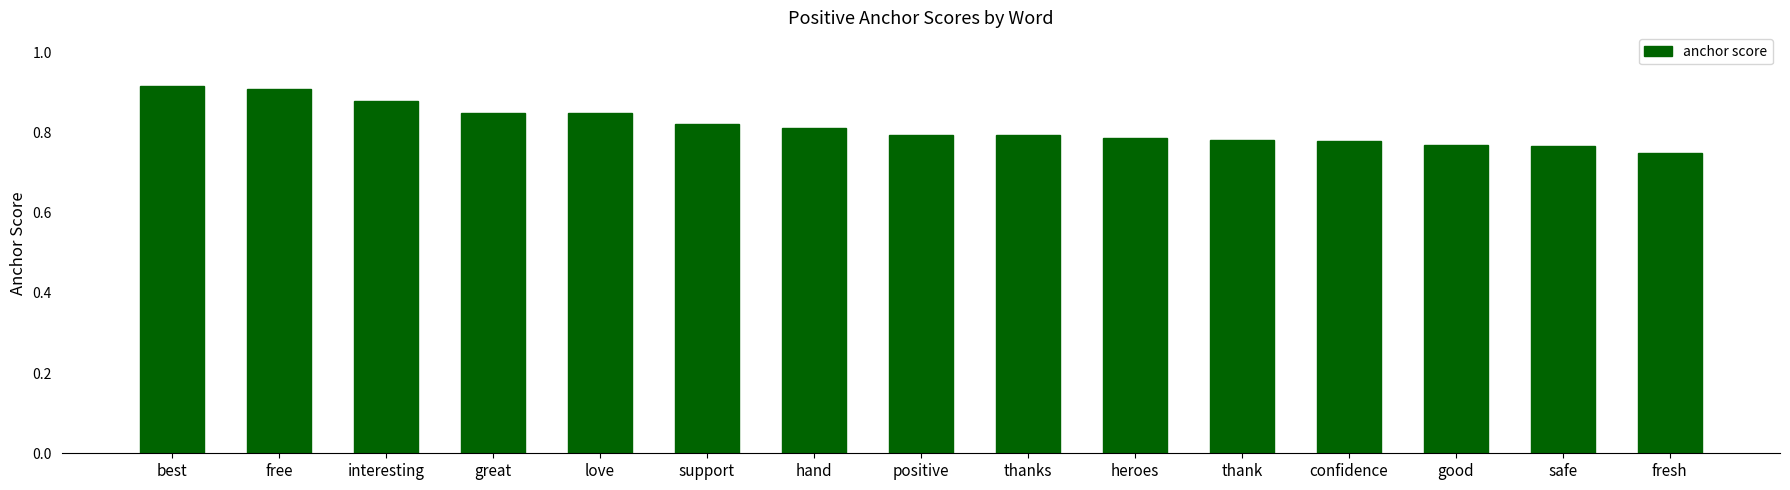

Does the chart contain any negative values?

No